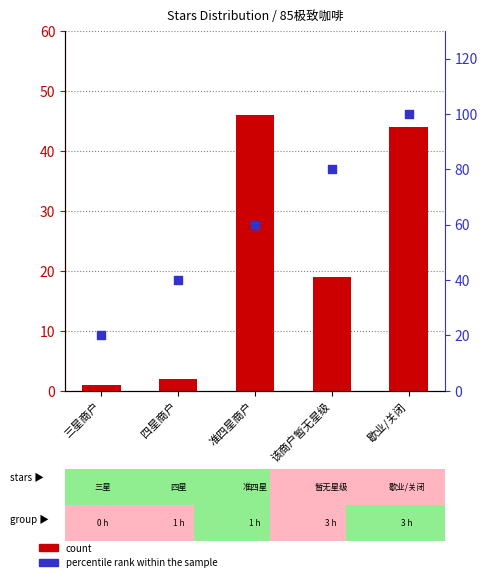

Which series has the largest Y range (max minus min)?

percentile rank within the sample